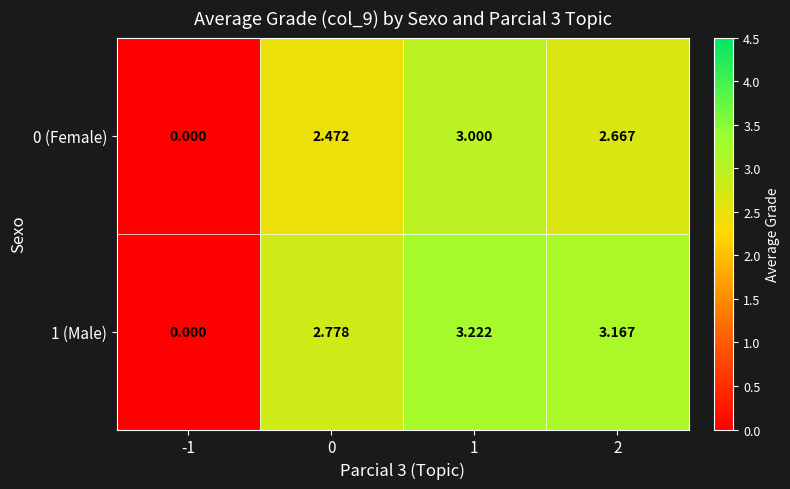

How many values in the 1 (Male) series exceed 3?

2